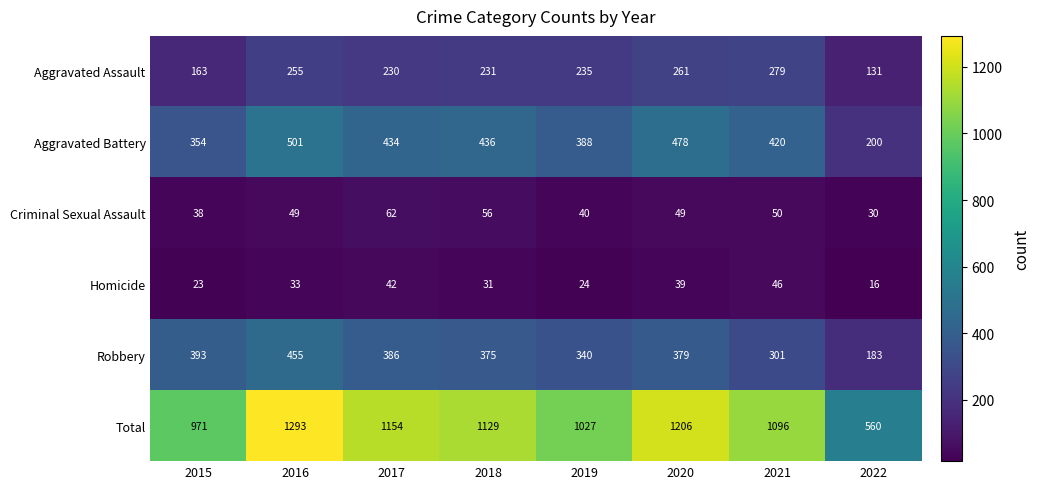

At 2020, list the series in order from largest to smallest.

Total, Aggravated Battery, Robbery, Aggravated Assault, Criminal Sexual Assault, Homicide